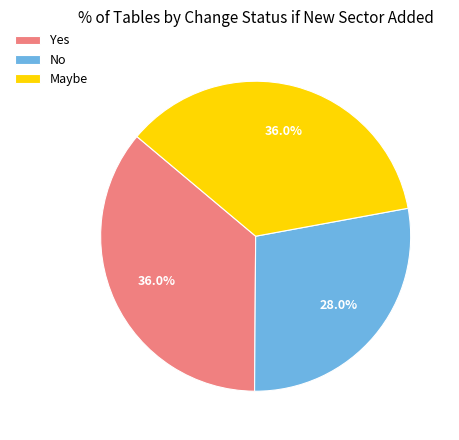

True or false: No accounts for 43% of the total.

False